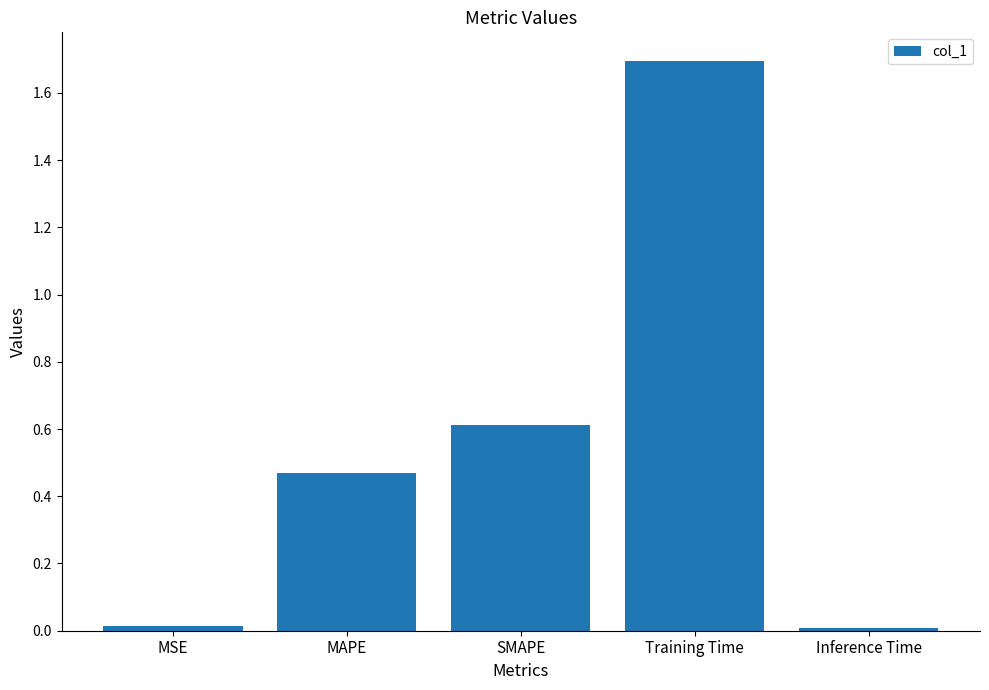

The chart shows a value of 0.6 at SMAPE. True or false?

True